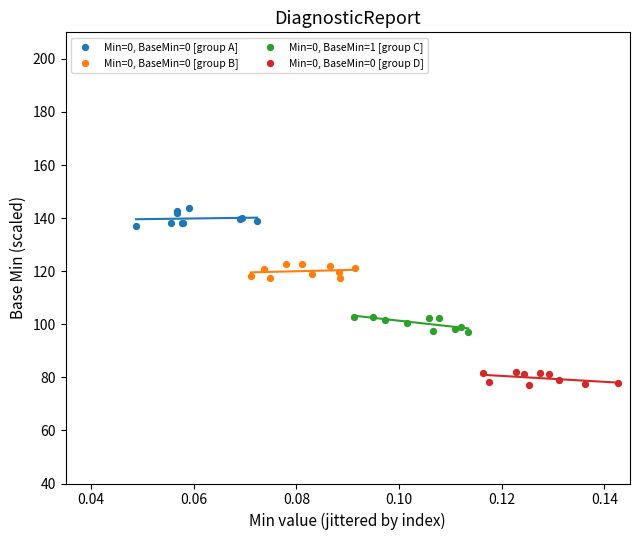

Which series reaches the maximum Y coordinate?

Min=0, BaseMin=0 [group A]